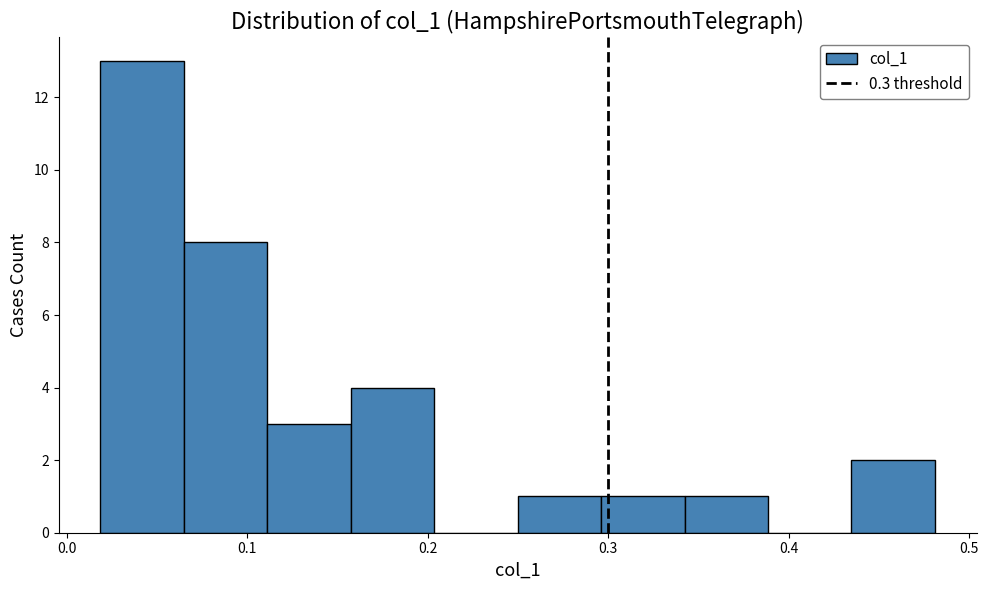

What is the height of the bar covering 0.11 to 0.16 on the x-axis? Neither the bar edges nor the heights are printed on the chart, so give them approximately, as read against the axes.

3